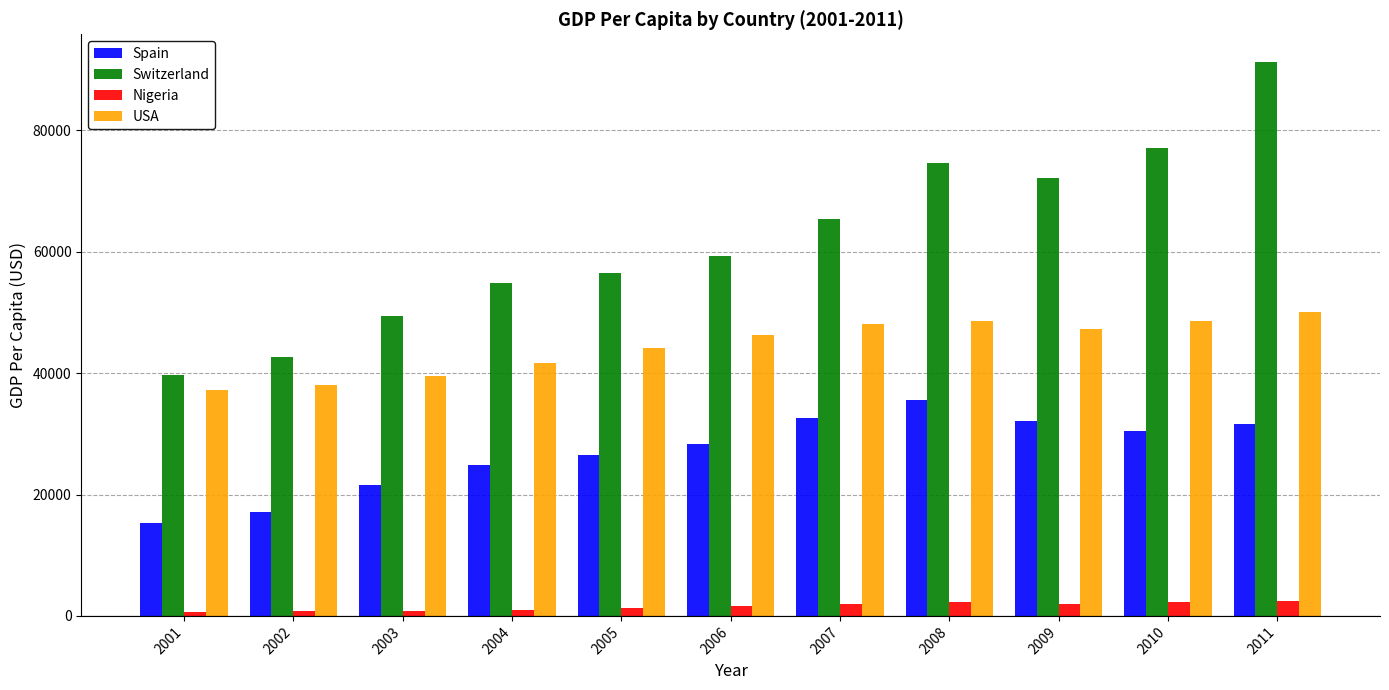

Which series has the widest spread of values?

Switzerland